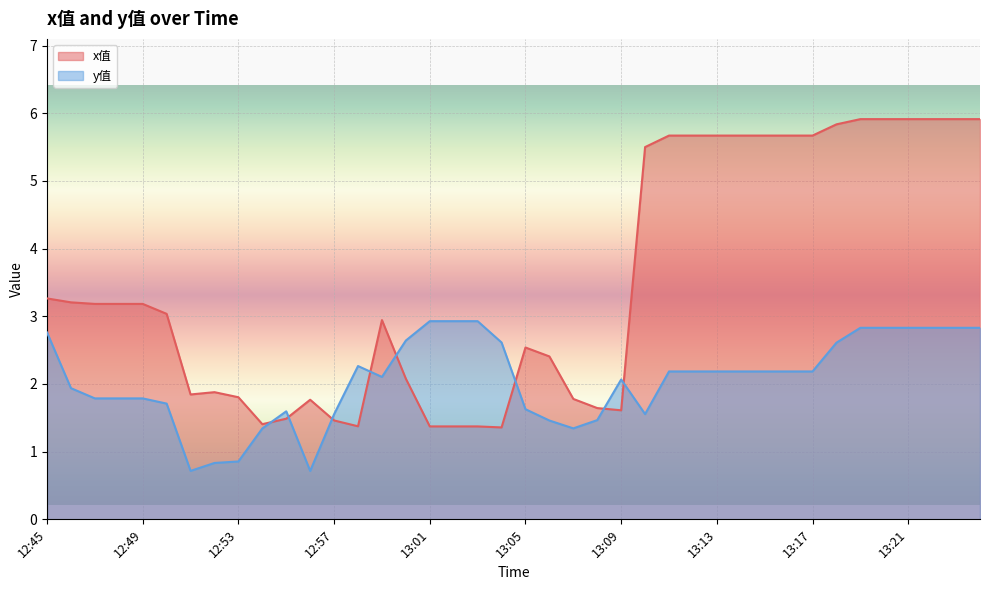

List the series in order of their overall mean, highest first.

x值, y值